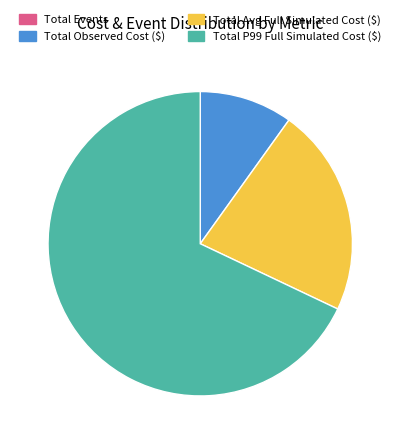

Is Total P99 Full Simulated Cost ($) the majority of the pie?

Yes